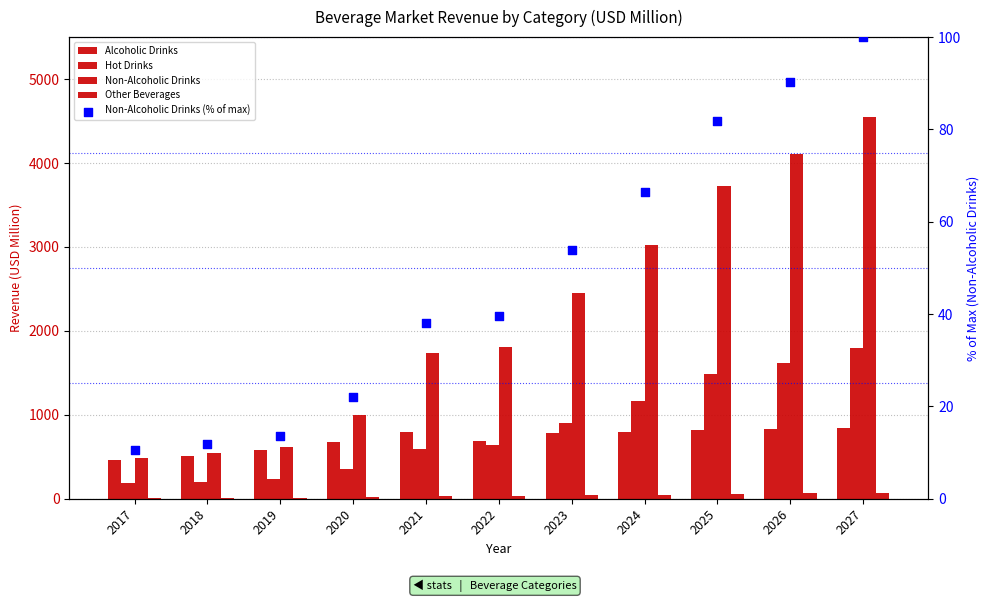

Which series reaches the maximum Y coordinate?

Non-Alcoholic Drinks